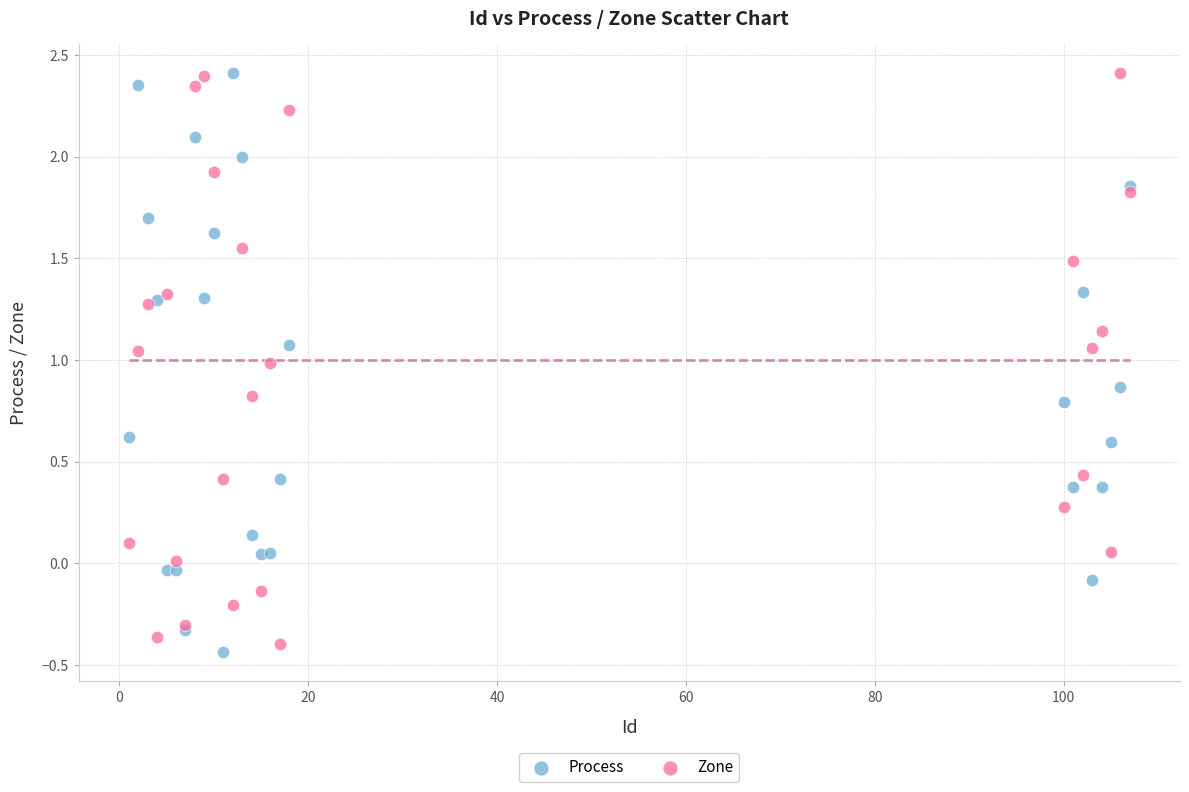

What are all the series names shown in the legend?

Process, Zone